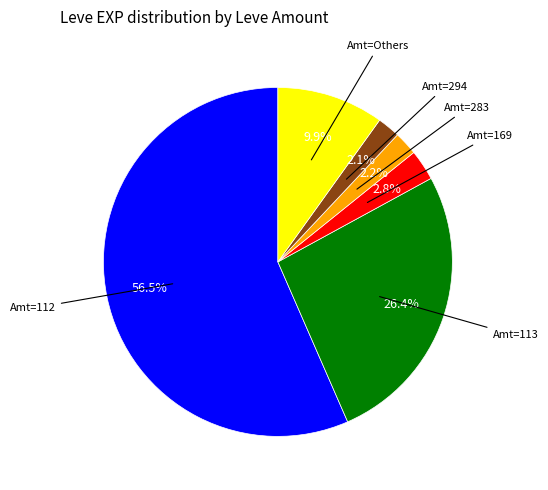

How many segments does this pie chart have?

6